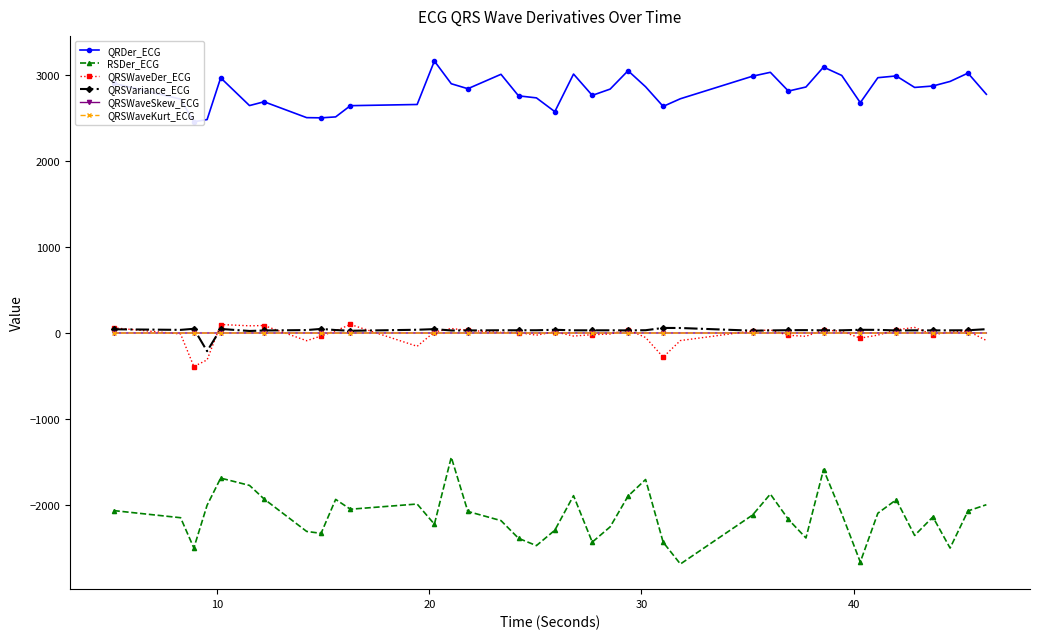

True or false: QRSWaveSkew_ECG and RSDer_ECG cross at least once.

False